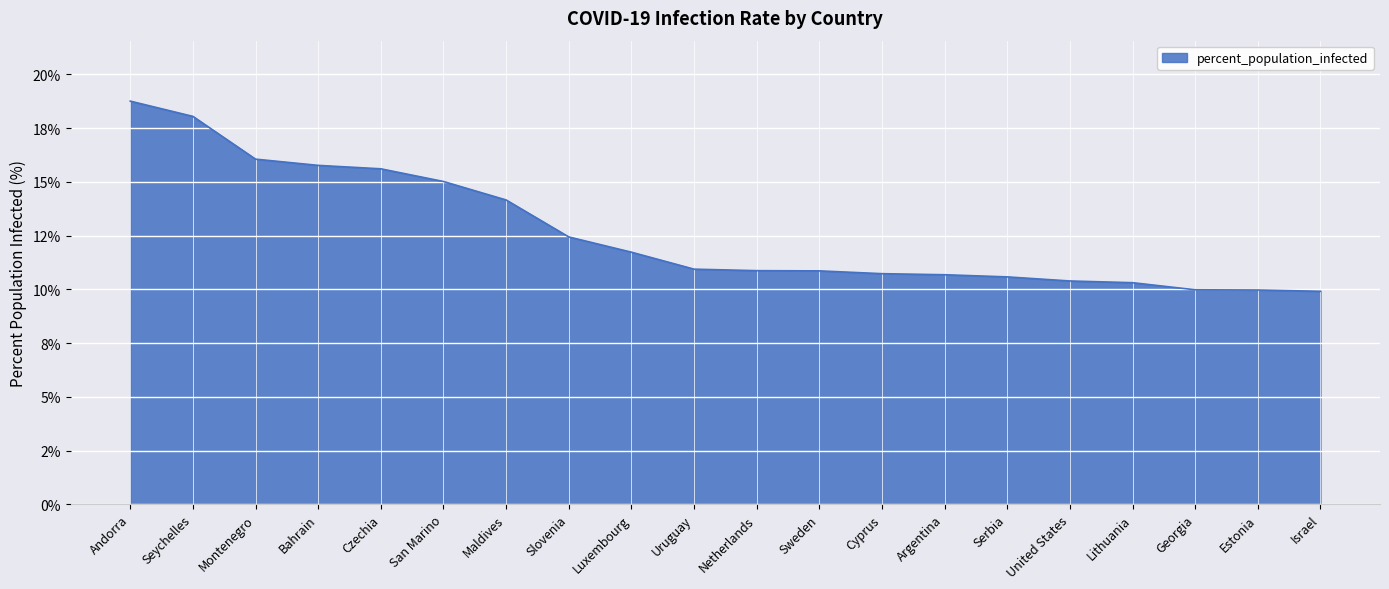

What is the change in value from Seychelles to Cyprus?

-7.3